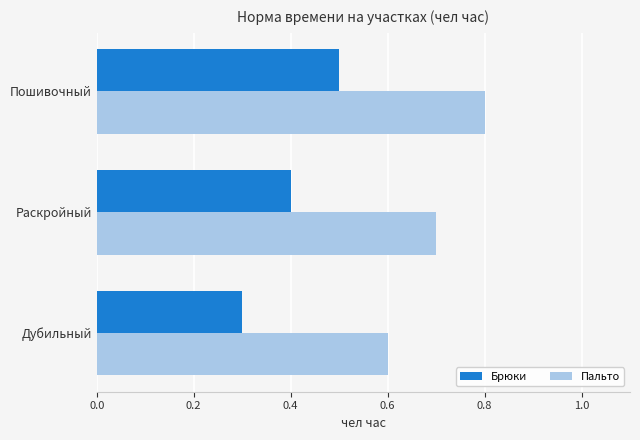

Rank the series by their average value, from lowest to highest.

Брюки, Пальто